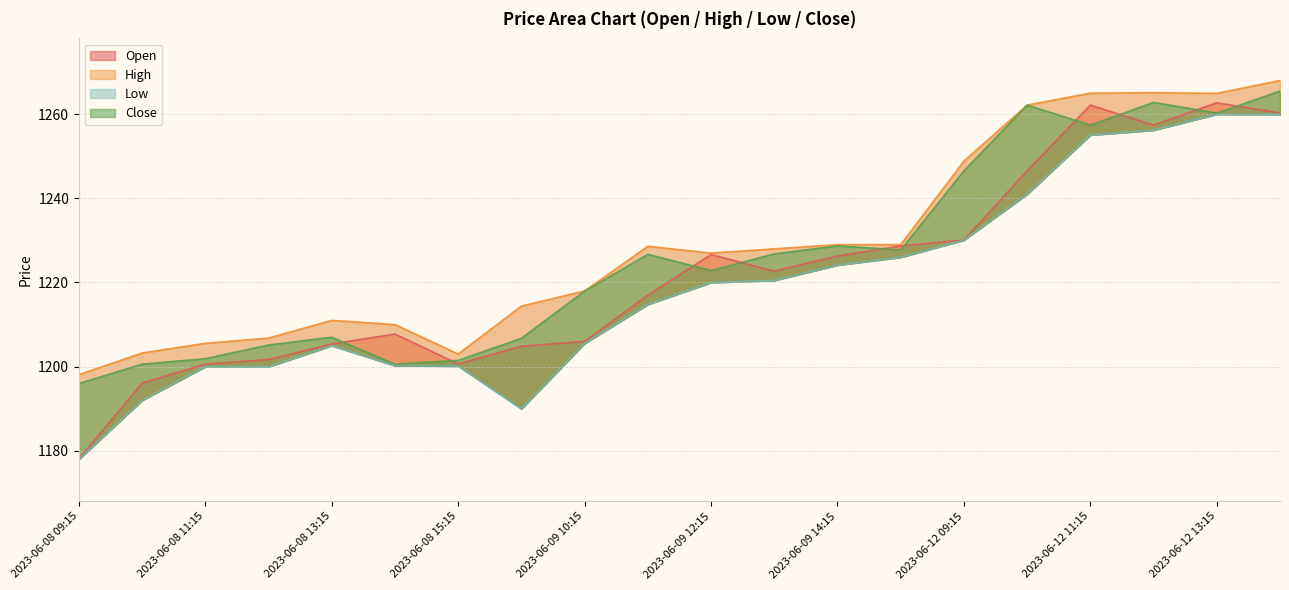

Which series has the largest range (max minus min)?

Open